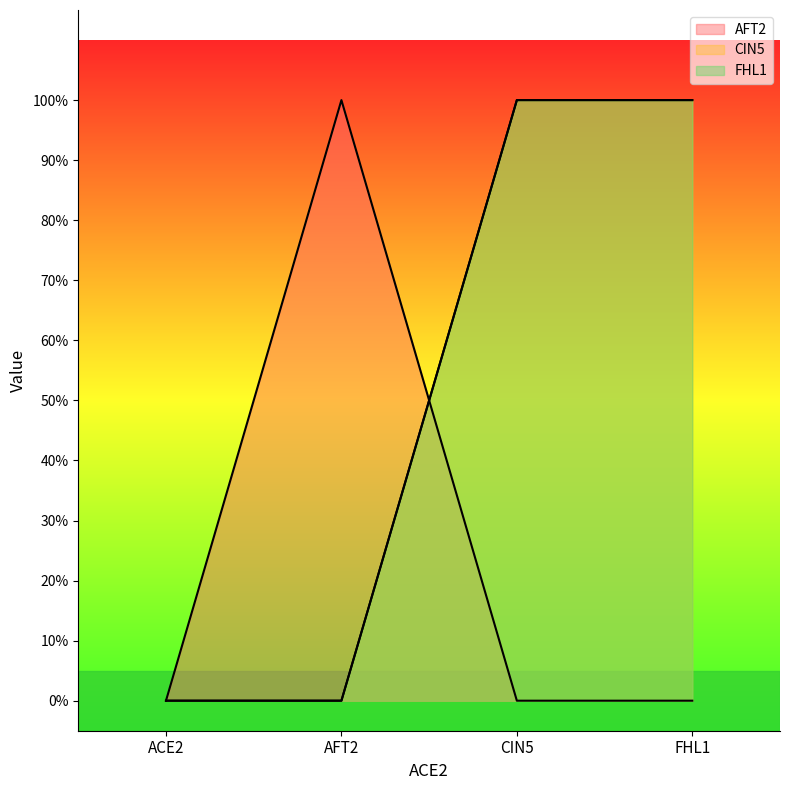

Which series has the largest total across all categories?

CIN5